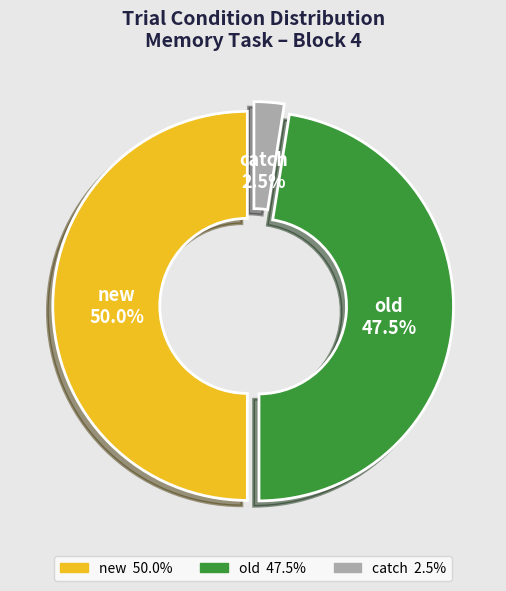

Between old and catch, which is larger?

old